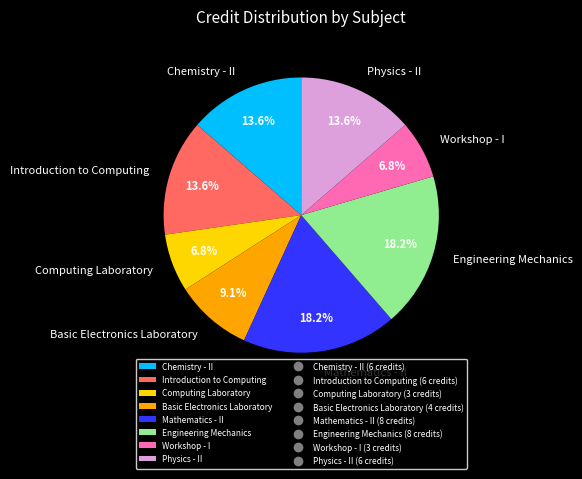

How many segments does this pie chart have?

8